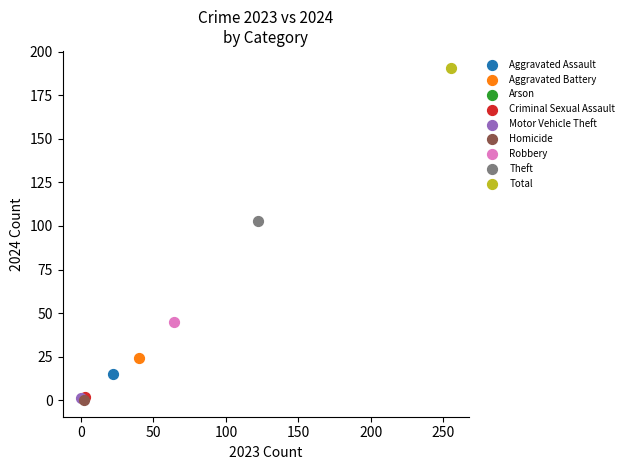

What are all the series names shown in the legend?

Aggravated Assault, Aggravated Battery, Arson, Criminal Sexual Assault, Motor Vehicle Theft, Homicide, Robbery, Theft, Total